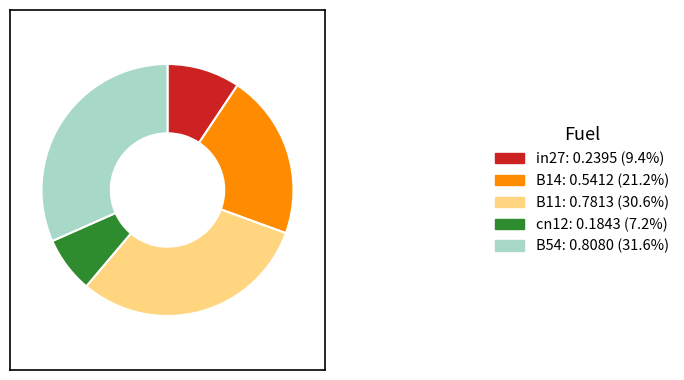

Which slice is the largest?

B54